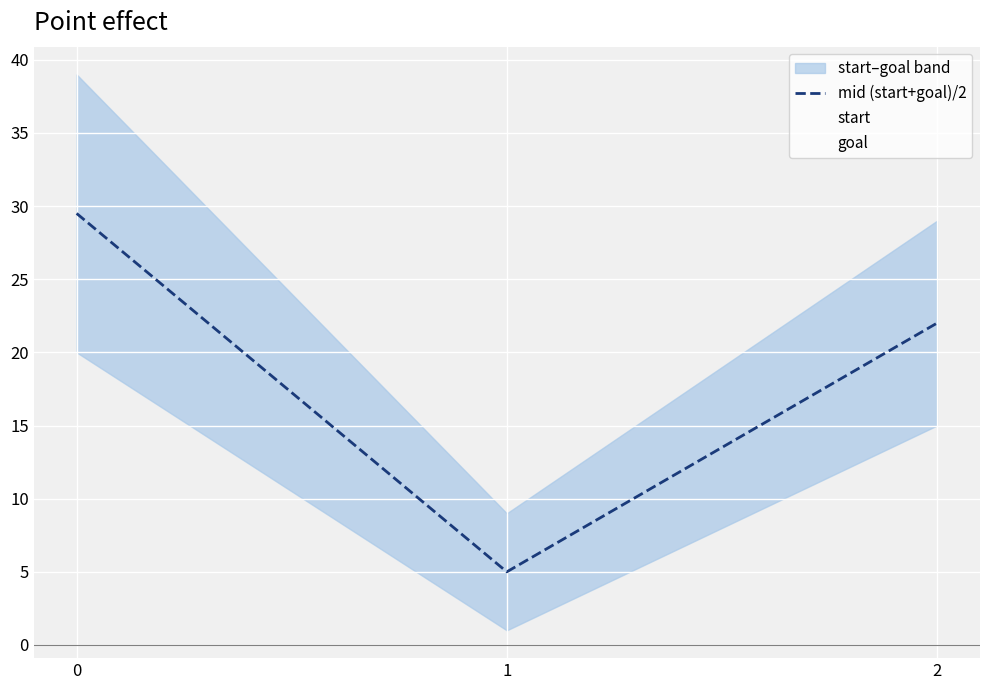

Rank the series at 0 from lowest to highest value.

start, mid (start+goal)/2, goal